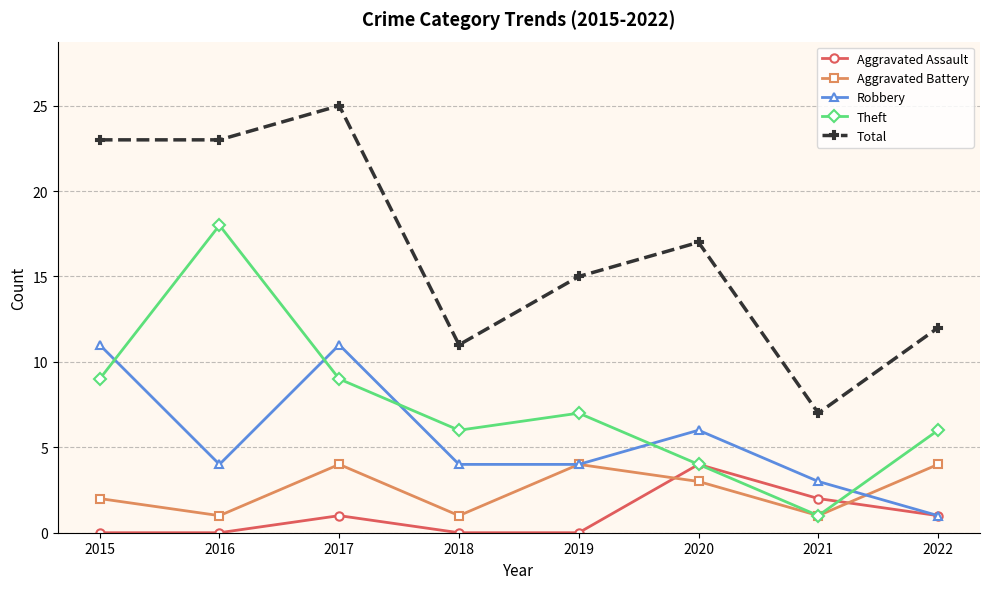

Reading left to right, what are all the values shown in this chart?

Aggravated Assault: 0	0	1	0	0	4	2	1
Aggravated Battery: 2	1	4	1	4	3	1	4
Robbery: 11	4	11	4	4	6	3	1
Theft: 9	18	9	6	7	4	1	6
Total: 23	23	25	11	15	17	7	12